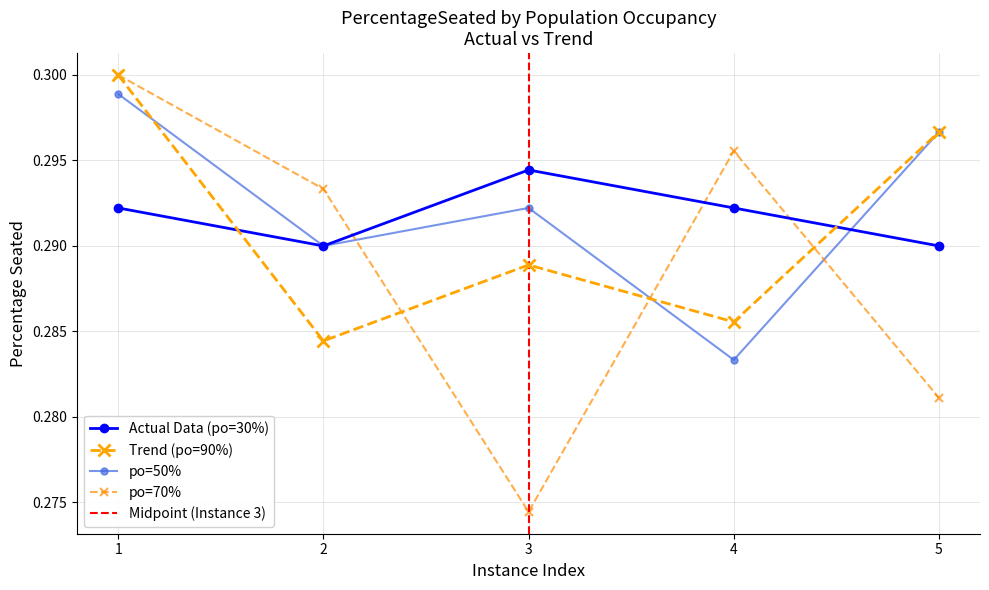

Is it true that PercentageSeated_po90 equals 0.3 at 2?

True